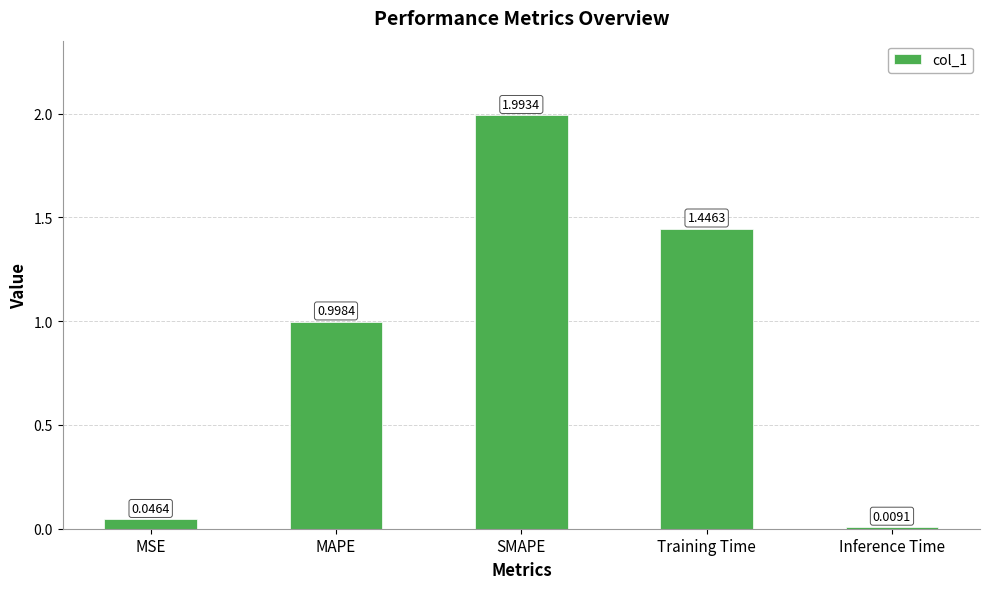

Between SMAPE and Inference Time, which is larger?

SMAPE